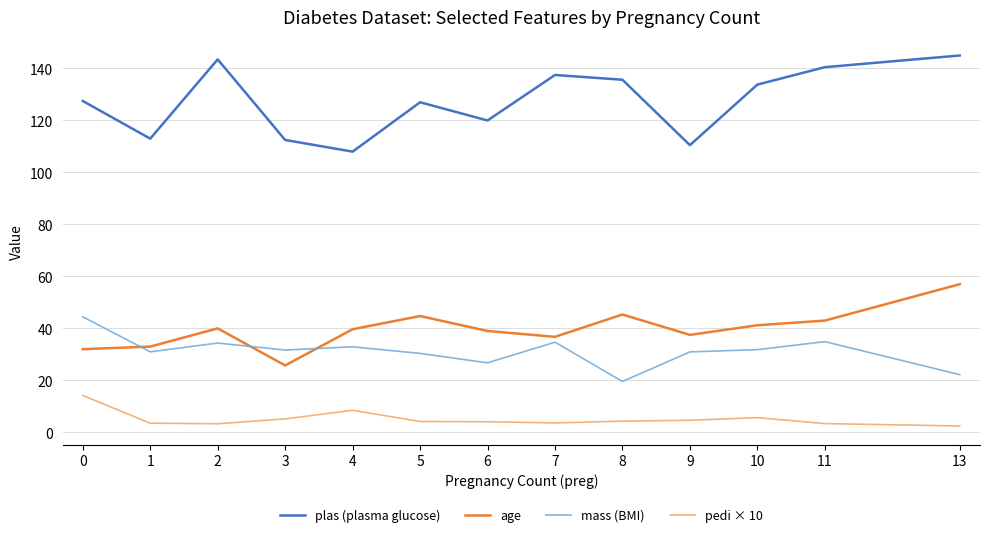

Rank the series by their maximum value, from lowest to highest.

pedi × 10, mass (BMI), age, plas (plasma glucose)